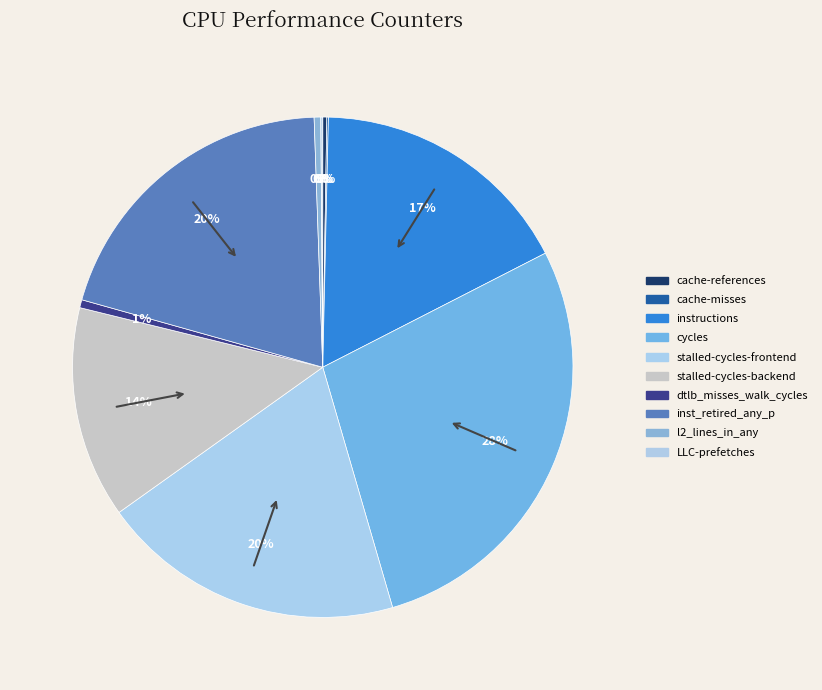

Is there a majority slice in this chart?

No